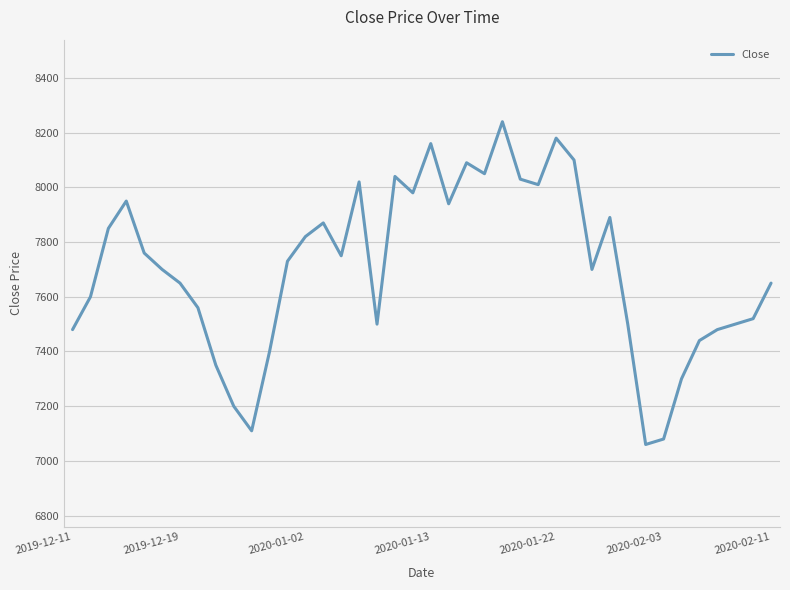

What is the minimum value shown in the chart?

7060